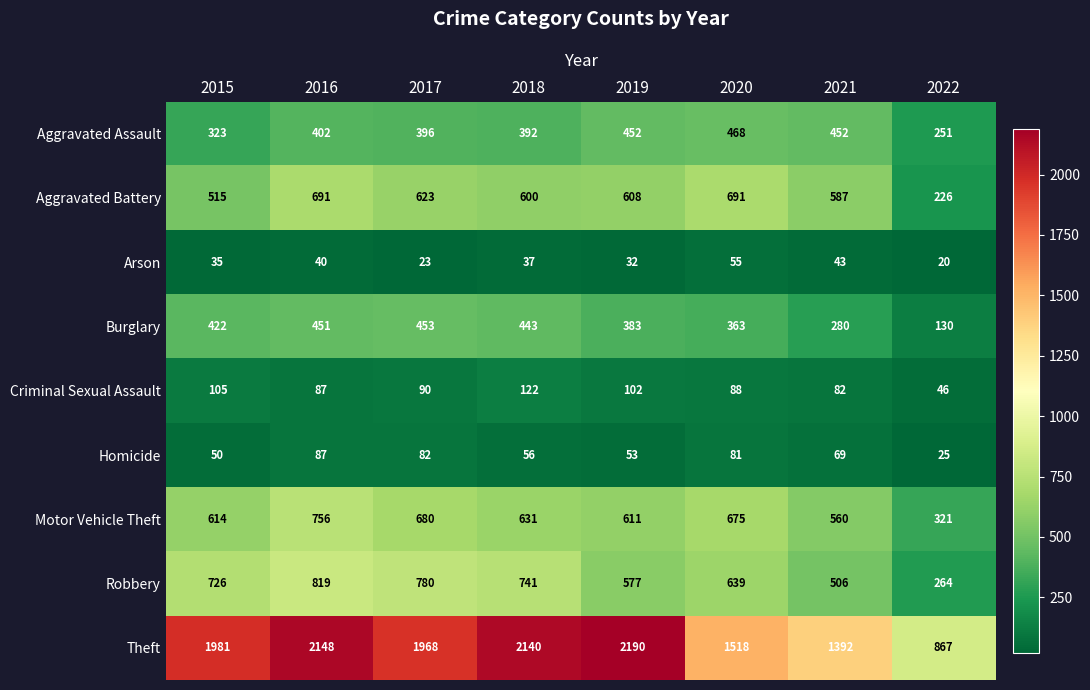

What is the approximate value of Arson at 2017, to the nearest 5?

25